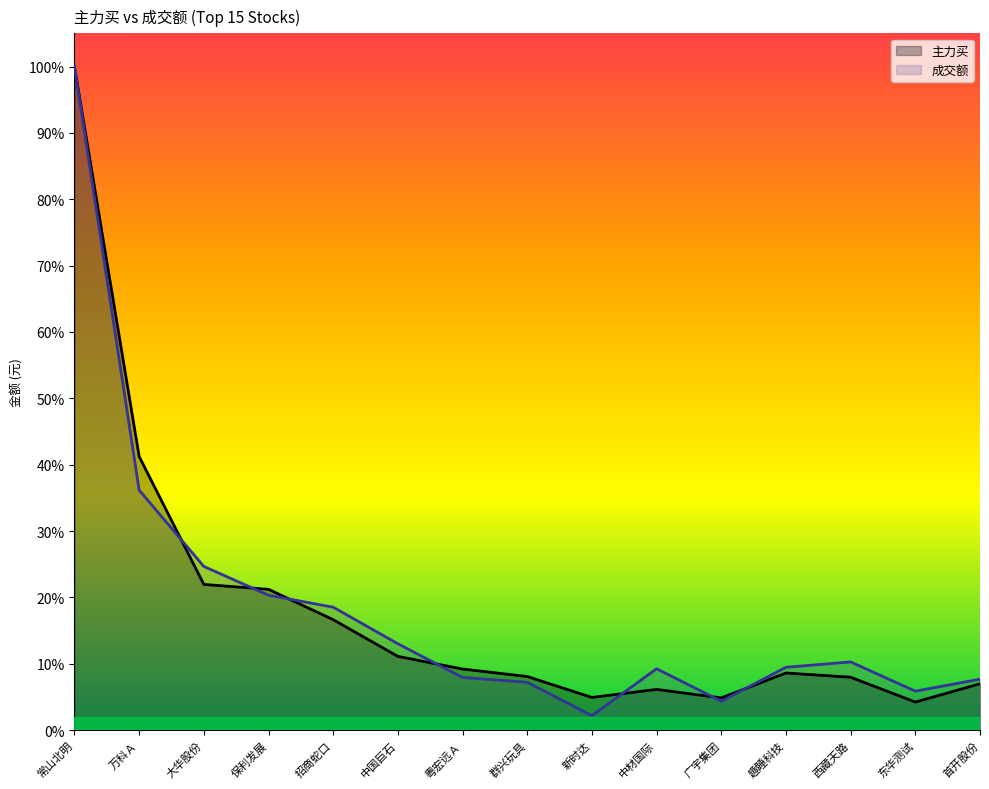

What is the label of the 12th point from the left?

趣睡科技